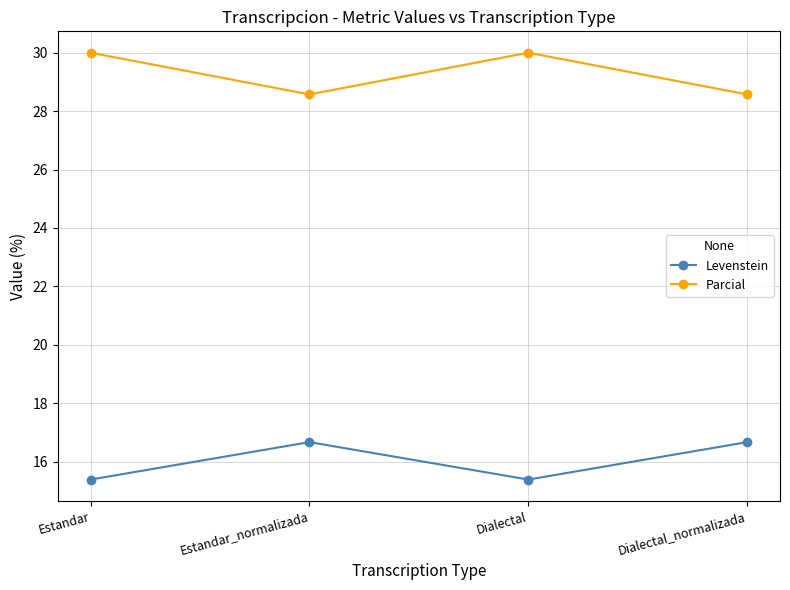

Reading left to right, list all the values displayed in this chart.

Levenstein: Estandar=15.4	Estandar_normalizada=16.7	Dialectal=15.4	Dialectal_normalizada=16.7
Parcial: Estandar=30.0	Estandar_normalizada=28.6	Dialectal=30.0	Dialectal_normalizada=28.6